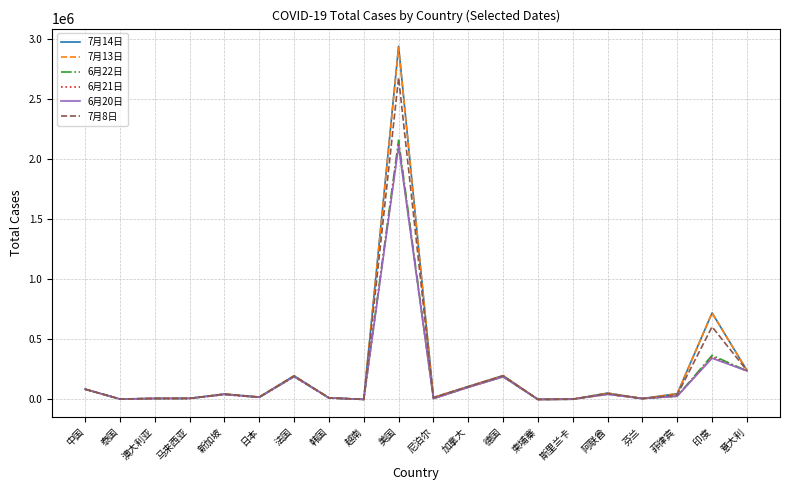

Is this an area chart (filled region under the line)?

No